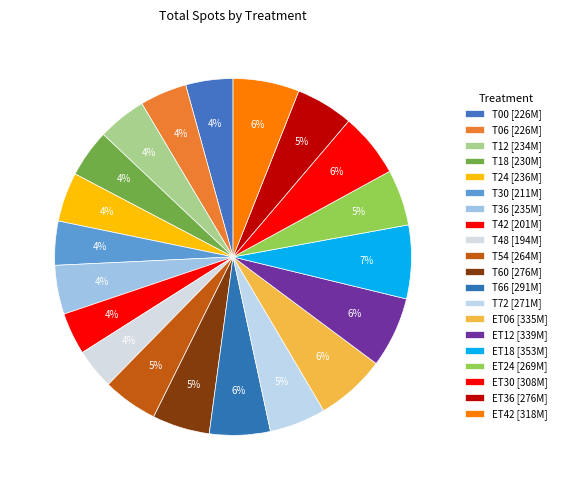

How many slices are in this pie chart?

20